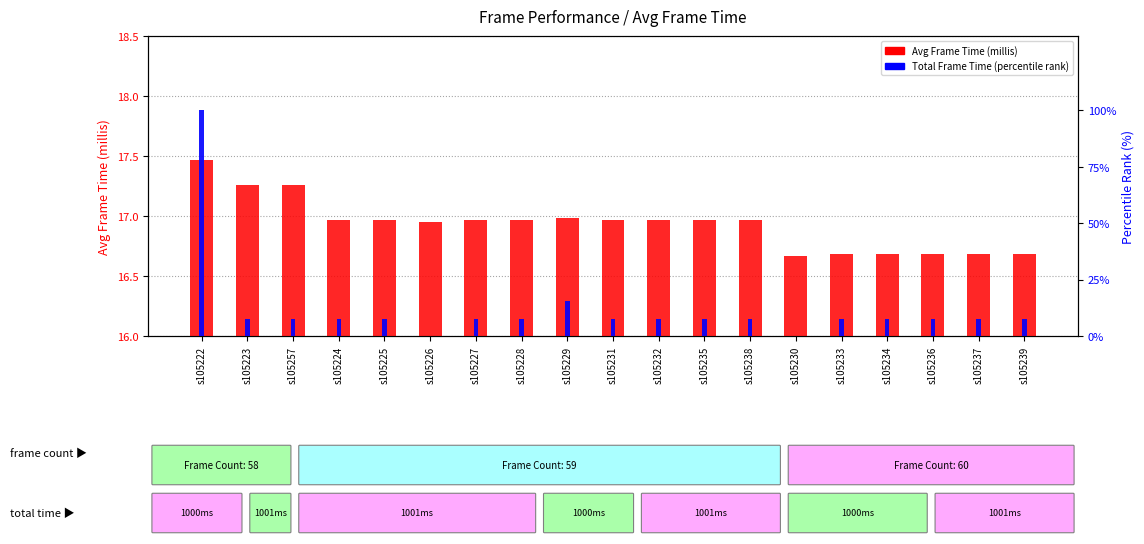

Which has a higher value, s105233 or s105224?

s105224